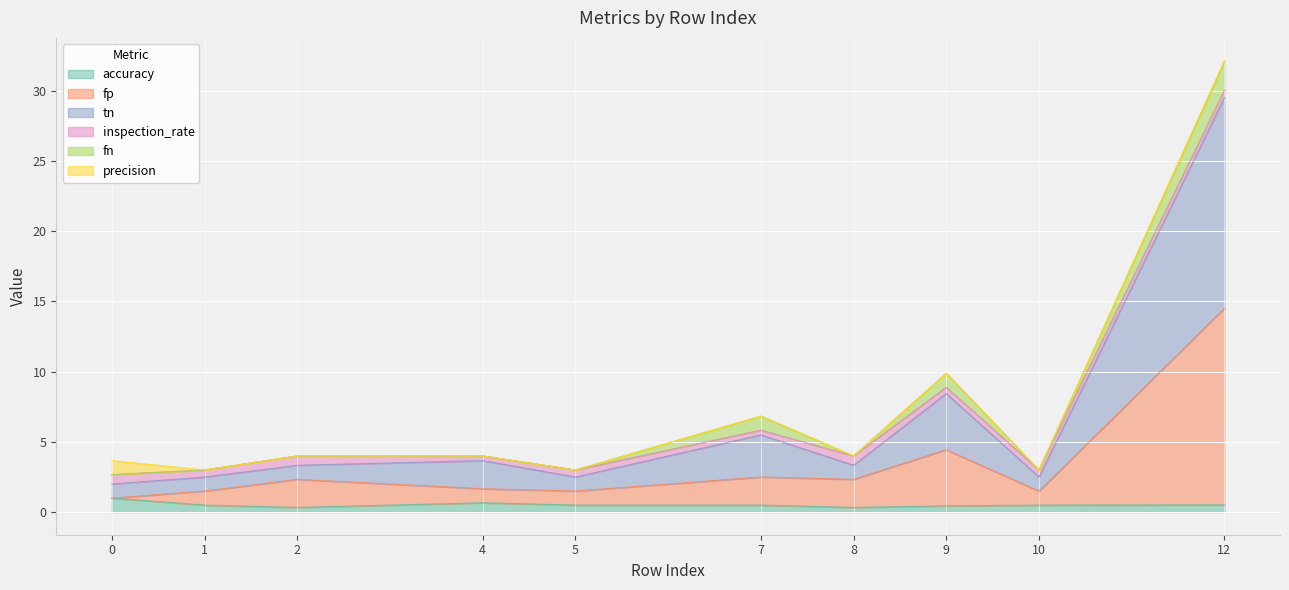

At which category is the sum across all series the highest?

12